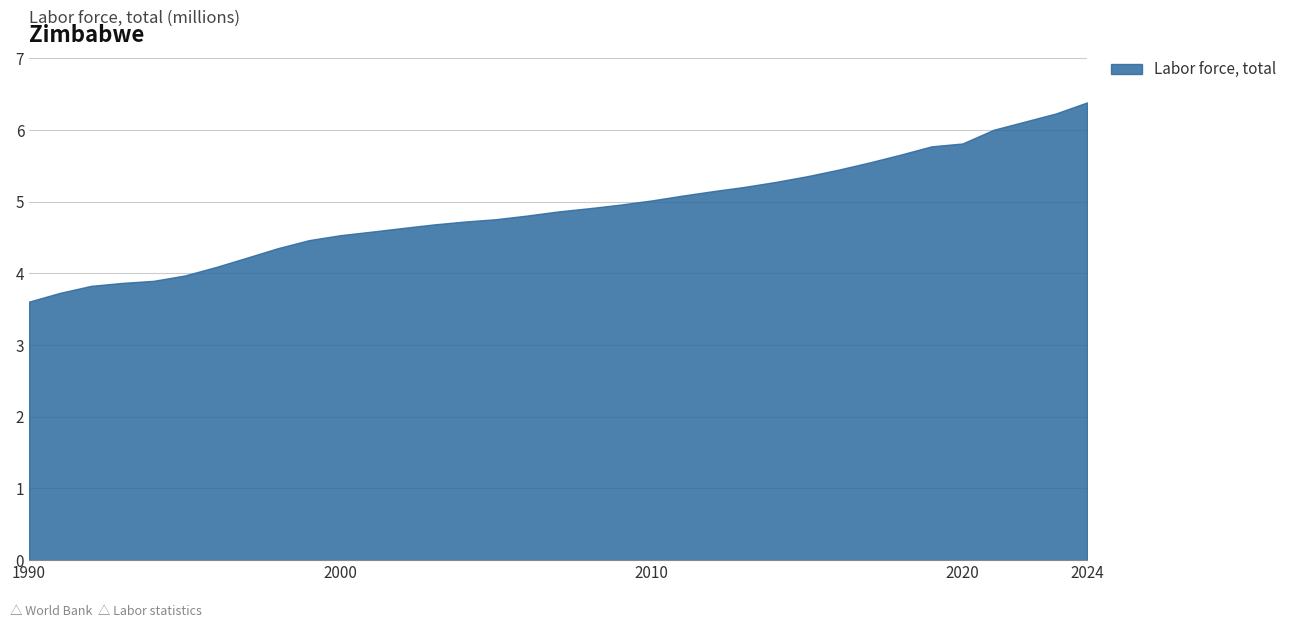

What is the difference between the second highest and second lowest values?

2.5